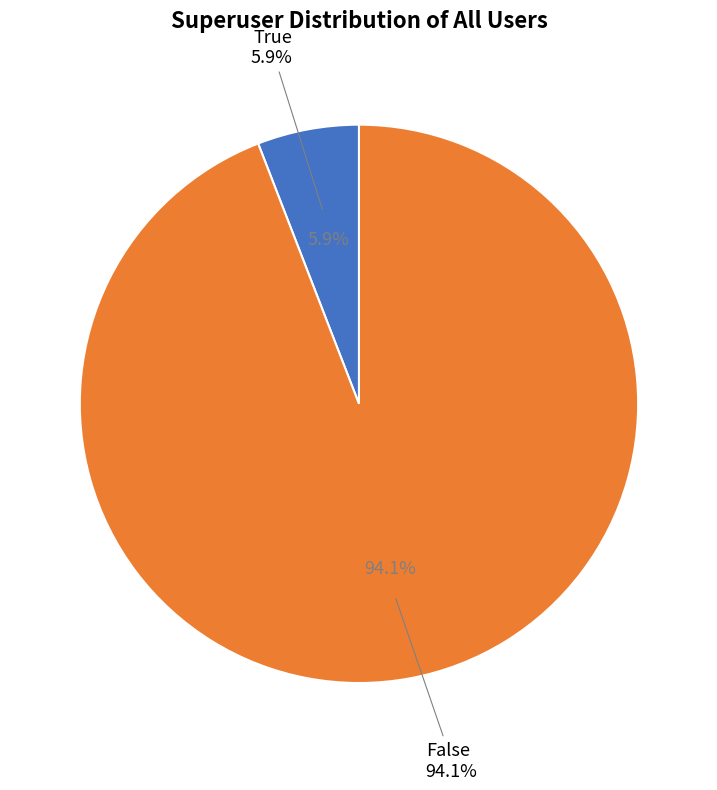

How many slices are in this pie chart?

2